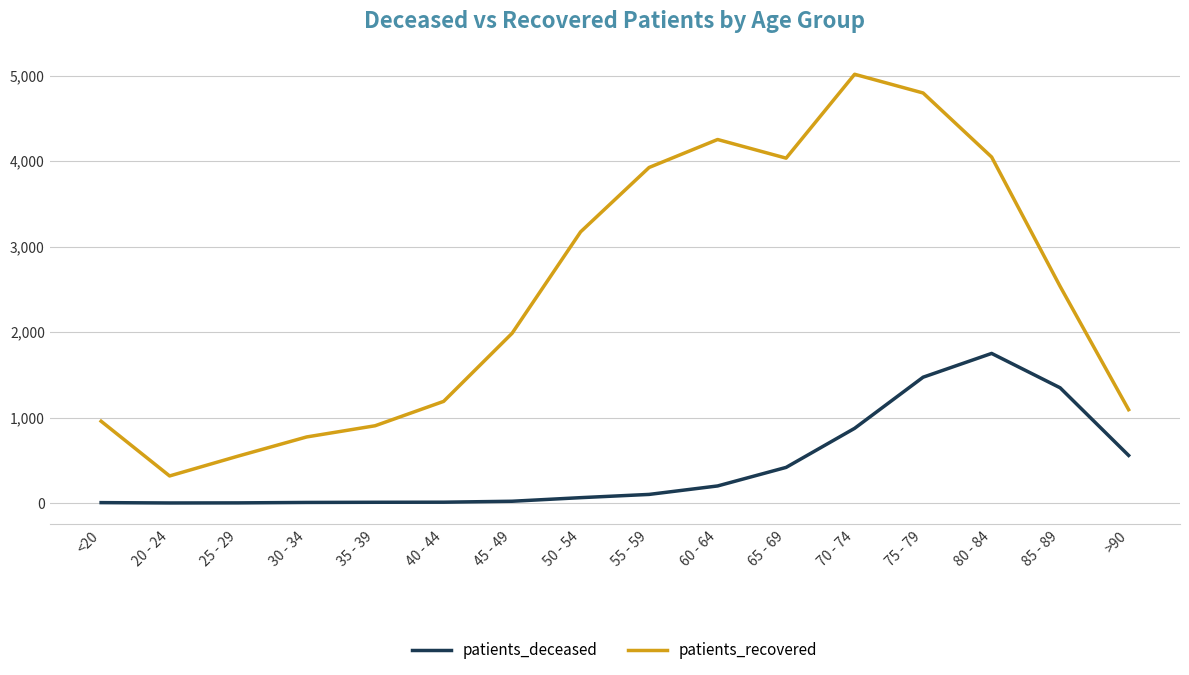

Which series has the largest total across all categories?

patients_recovered